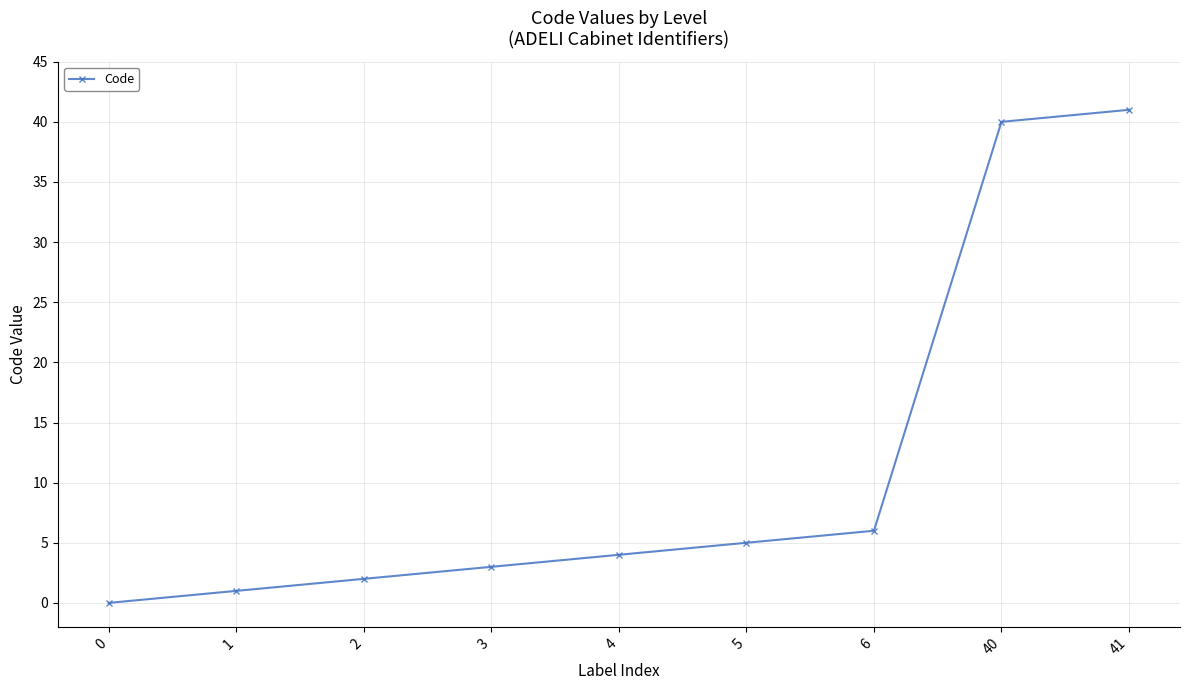

What is the maximum value shown in the chart?

41